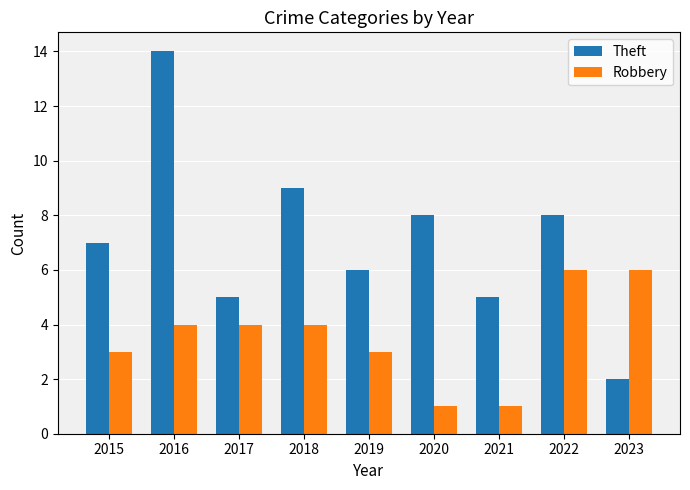

Reading right to left, extract all data points from this chart.

Theft: 2	8	5	8	6	9	5	14	7
Robbery: 6	6	1	1	3	4	4	4	3